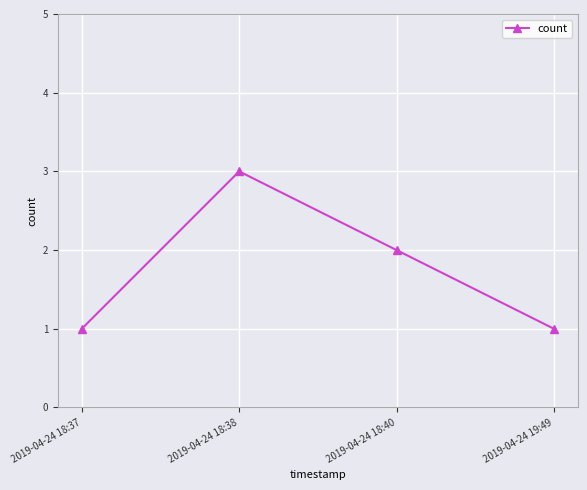

What value does the data have at 2019-04-24 18:38?

3